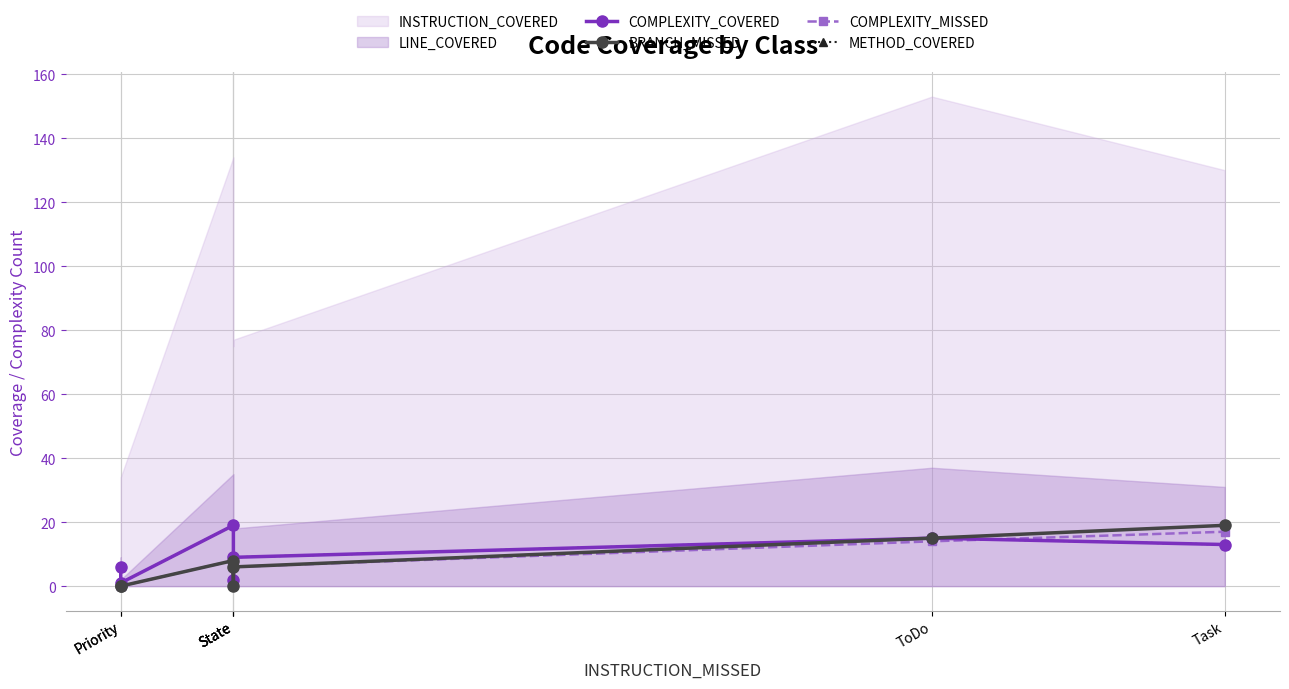

What is the difference between the COMPLEXITY_COVERED values at State and Priority?

4